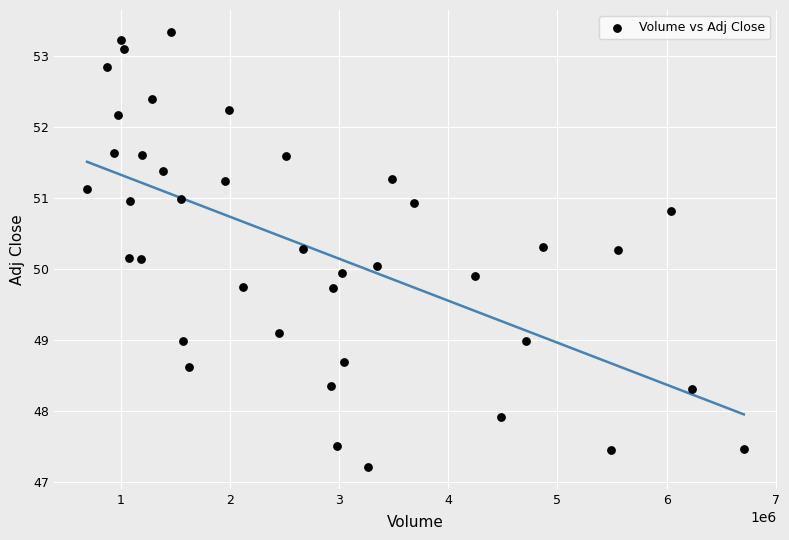

What is the range of X values (max minus min)?

6013700.0